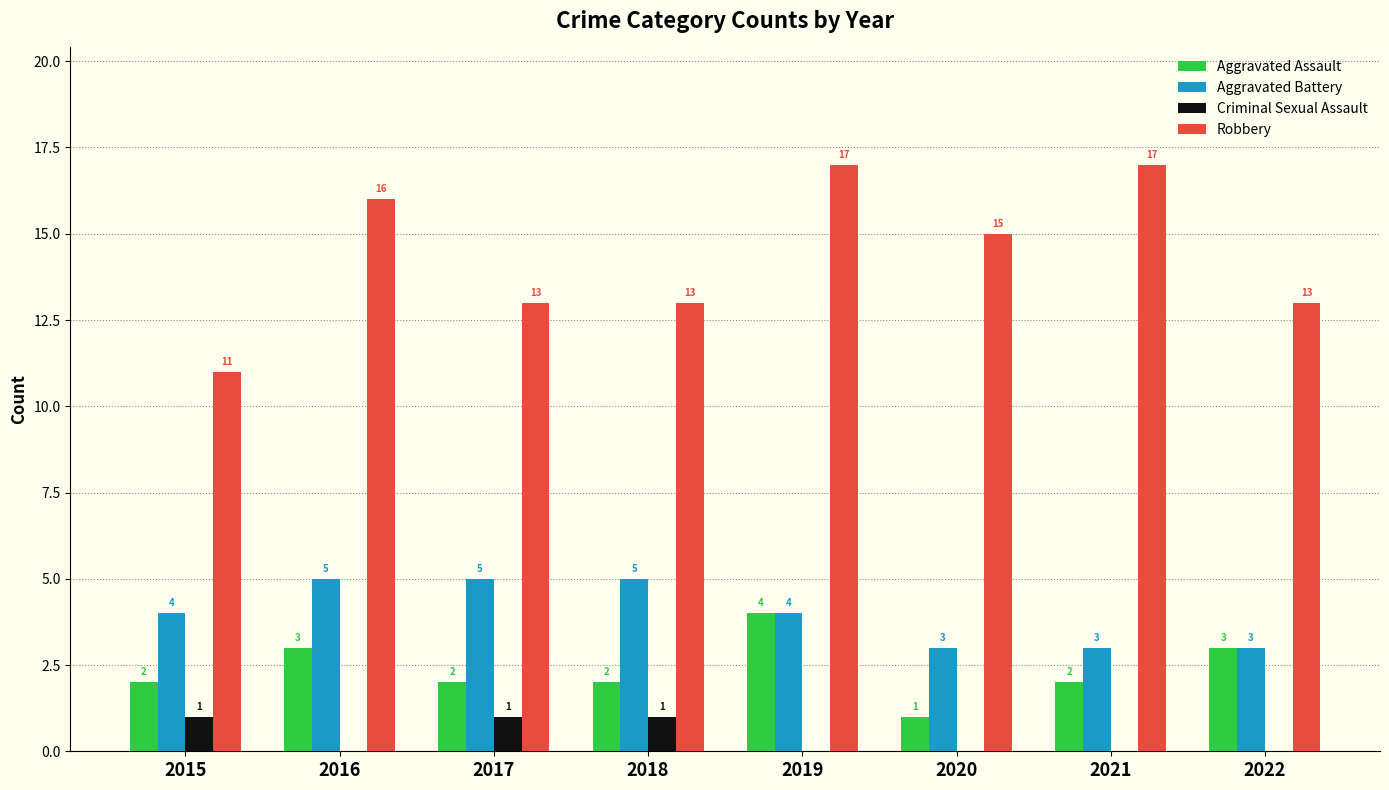

How many groups of bars are there?

8